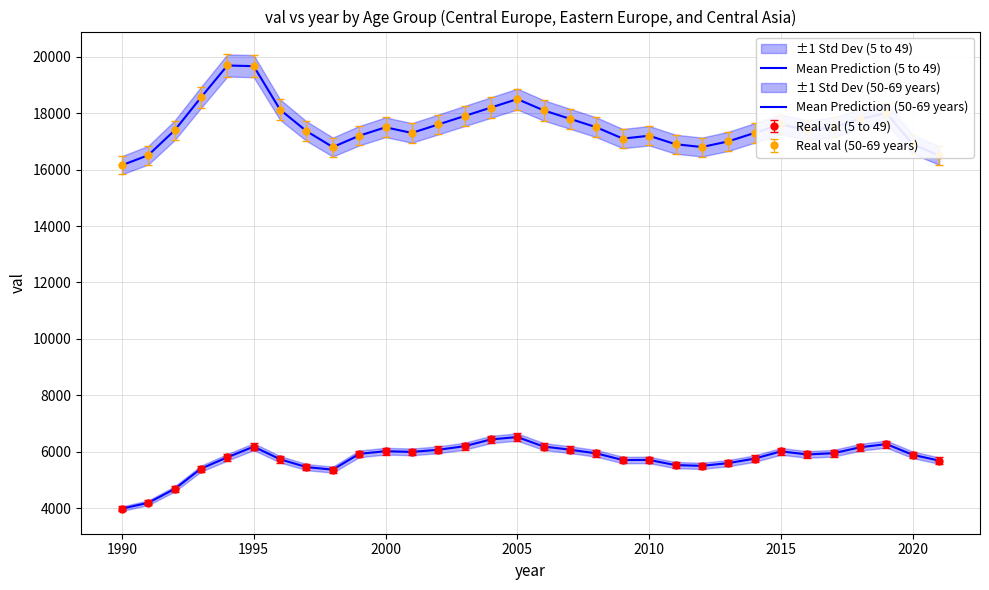

Which series has the largest total across all categories?

Mean Prediction (50-69 years)